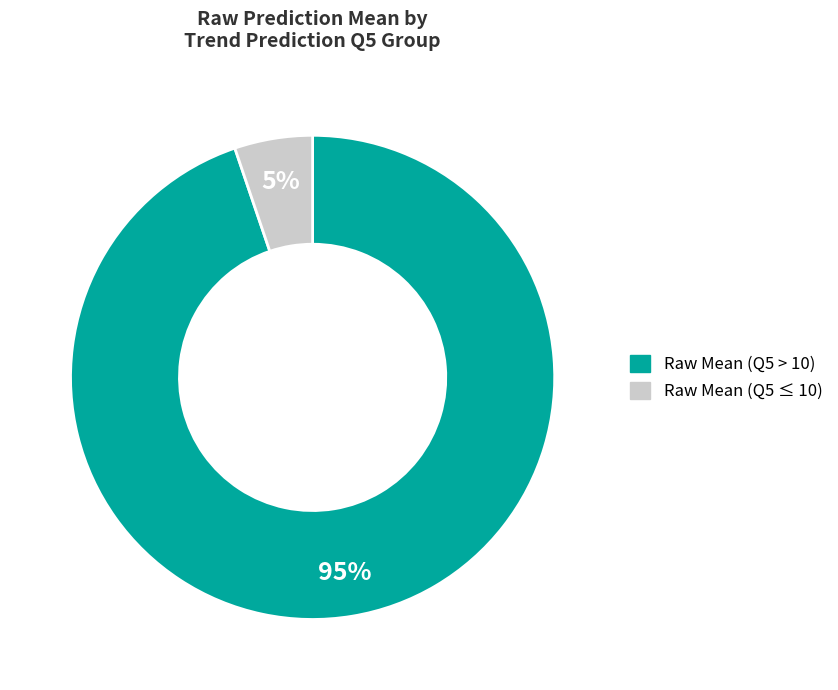

Does any single category account for the majority?

Yes